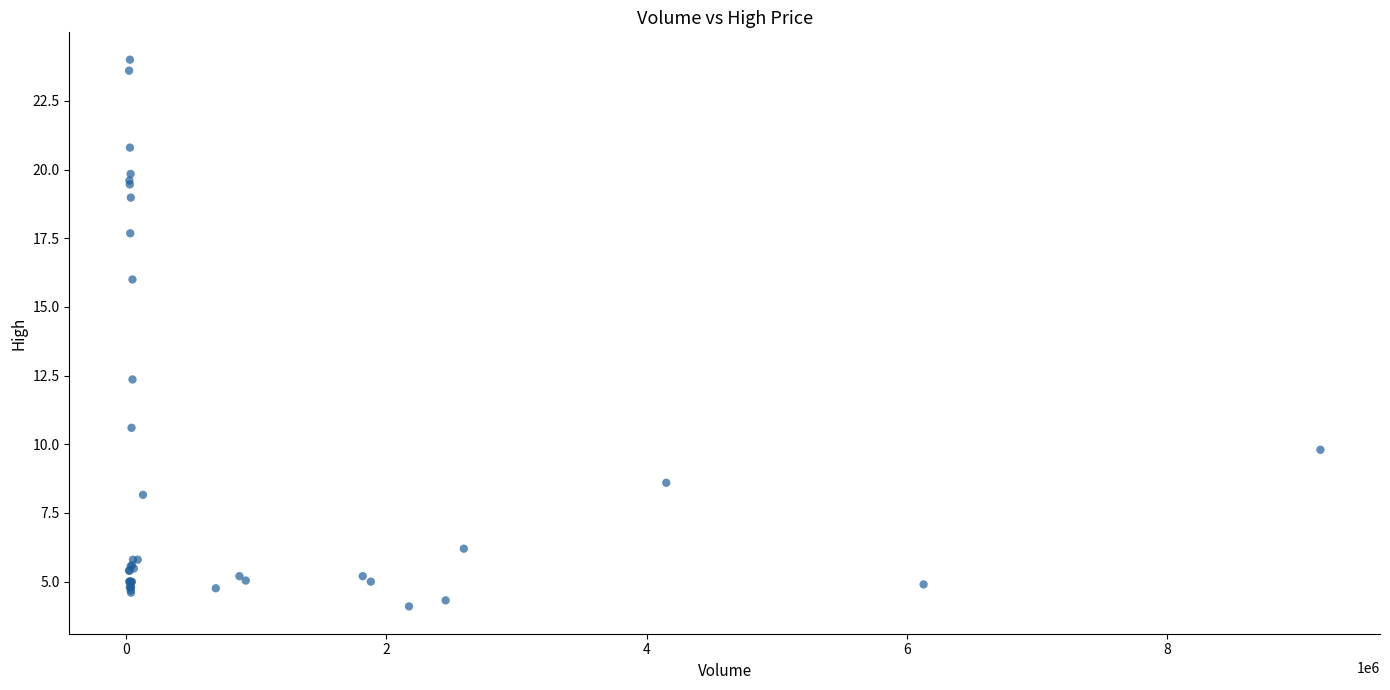

What Y value in the scatter plot is closest to 14?

12.4